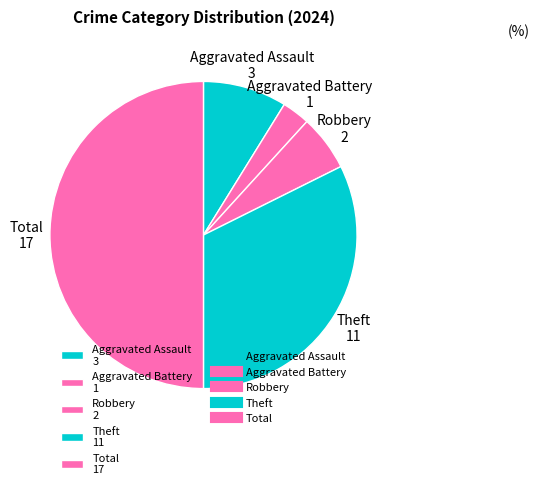

What is the ratio of the value at Aggravated Battery 1 to the value at Aggravated Assault 3?

0.3